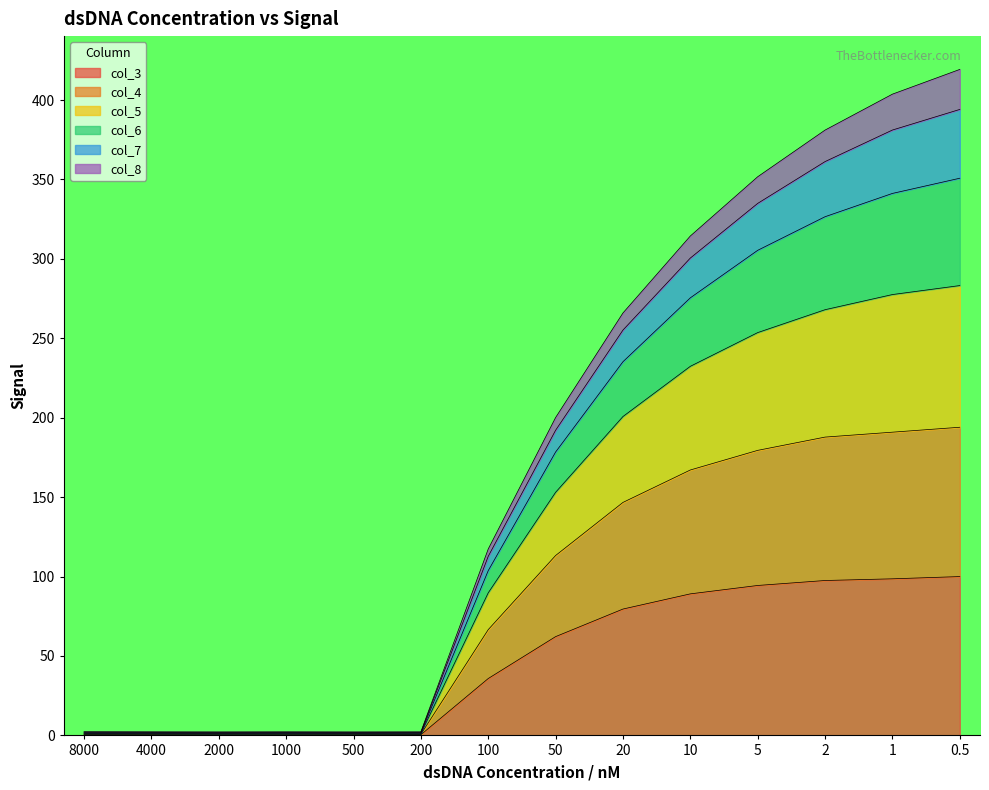

What are all the series names shown in the legend?

col_3, col_4, col_5, col_6, col_7, col_8